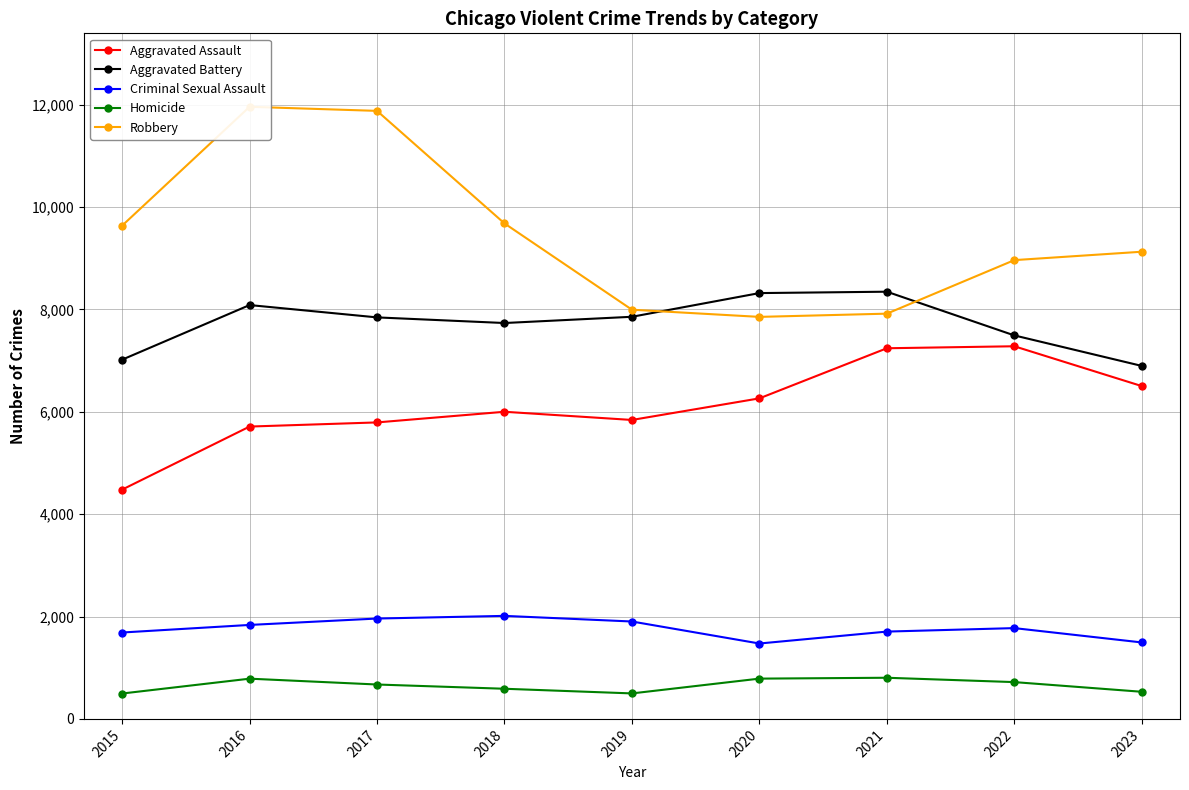

Which series has the largest range (max minus min)?

Robbery